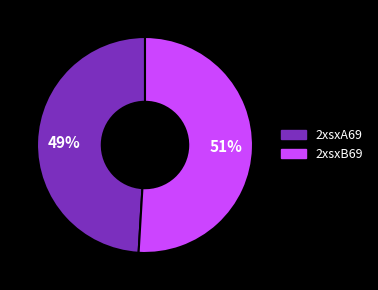

True or false: 2xsxB69 accounts for 51% of the total.

True